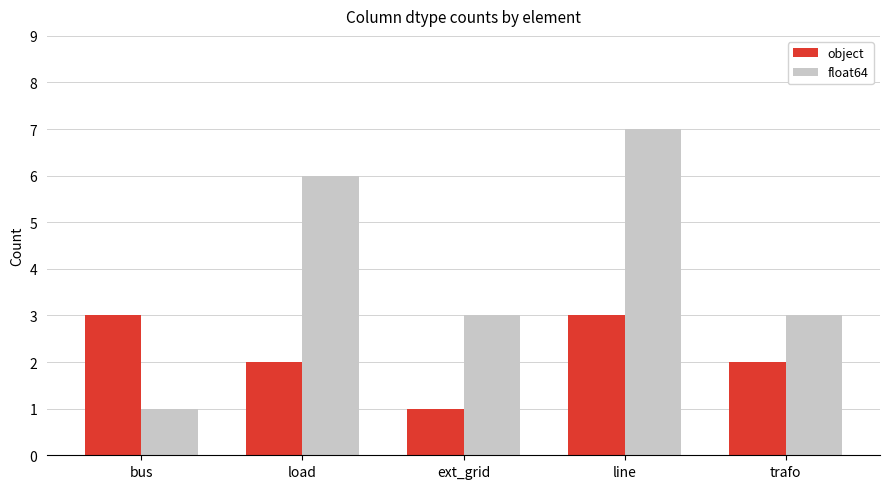

Reading right to left, extract all data points from this chart.

object: trafo=2	line=3	ext_grid=1	load=2	bus=3
float64: trafo=3	line=7	ext_grid=3	load=6	bus=1